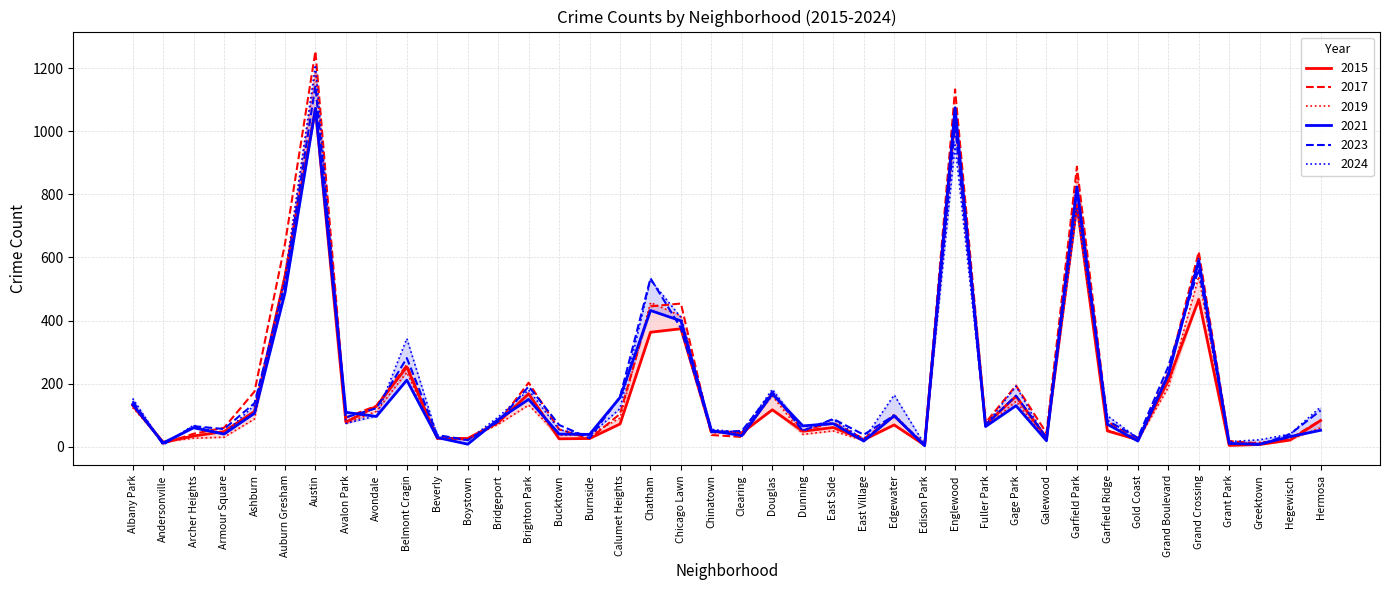

Reading left to right, extract all data points from this chart.

2015: 131	14	34	48	112	541	1071	78	128	253	27	26	77	168	25	26	72	363	374	48	44	117	49	61	22	69	5	1057	70	160	28	767	50	22	209	467	4	7	21	83
2017: 138	10	41	60	175	643	1254	92	130	259	27	23	77	203	55	25	104	445	454	37	31	171	52	76	25	96	8	1133	76	194	43	888	80	20	235	618	18	10	25	84
2019: 124	16	27	30	88	544	1188	73	112	236	24	24	71	132	36	38	91	457	415	44	44	161	39	50	19	103	3	1037	63	144	22	866	53	20	188	540	10	14	23	60
2021: 134	12	60	40	106	488	1073	109	96	211	29	8	86	150	40	39	156	432	399	51	35	167	66	73	18	98	3	1075	64	130	19	824	71	18	228	590	10	8	32	52
2023: 144	7	65	56	138	515	1145	93	122	281	37	21	79	191	69	27	158	534	376	46	50	174	50	88	38	99	5	1018	69	162	29	814	83	28	254	564	11	6	40	115
2024: 153	6	68	41	132	533	1210	74	98	343	34	20	94	180	54	35	121	529	410	55	45	182	53	86	23	164	7	957	68	192	23	757	98	27	232	600	16	22	40	126